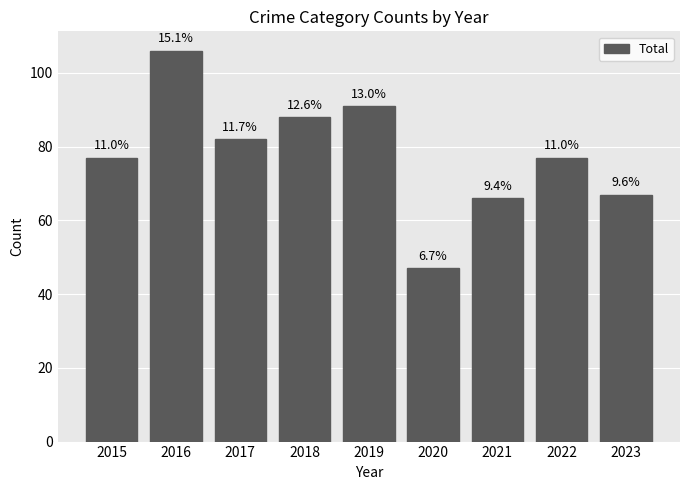

Does the chart contain any negative values?

No